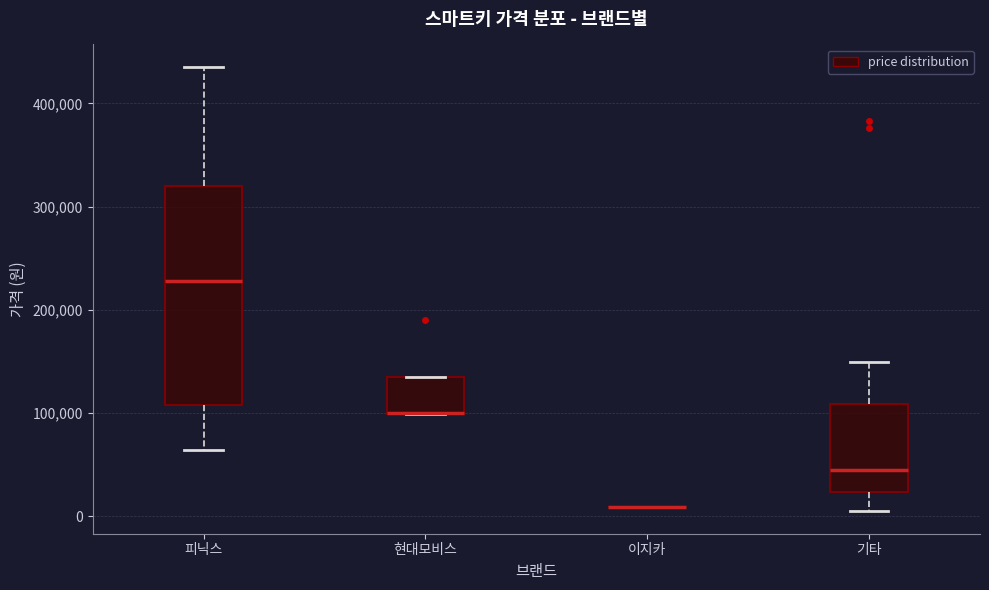

Where is the lower edge of the box for 피닉스 on the y-axis? The values are not printed on the chart, so give them approximately, as read against the axis.

110000